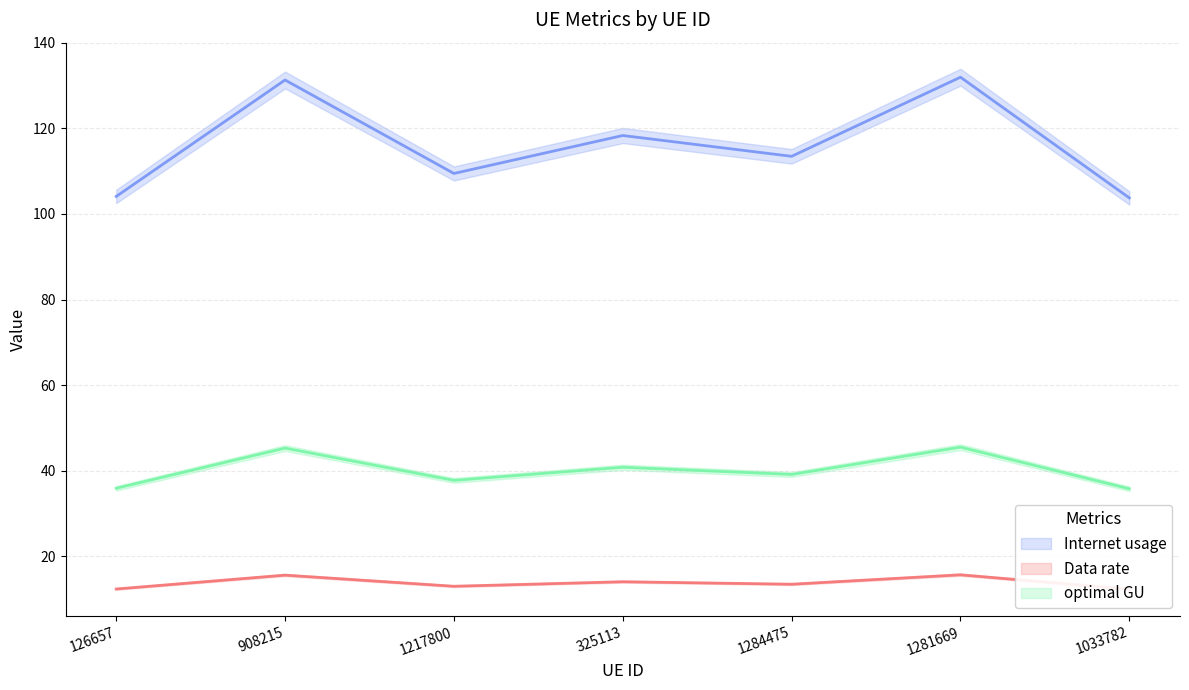

How many series are shown in this chart?

3